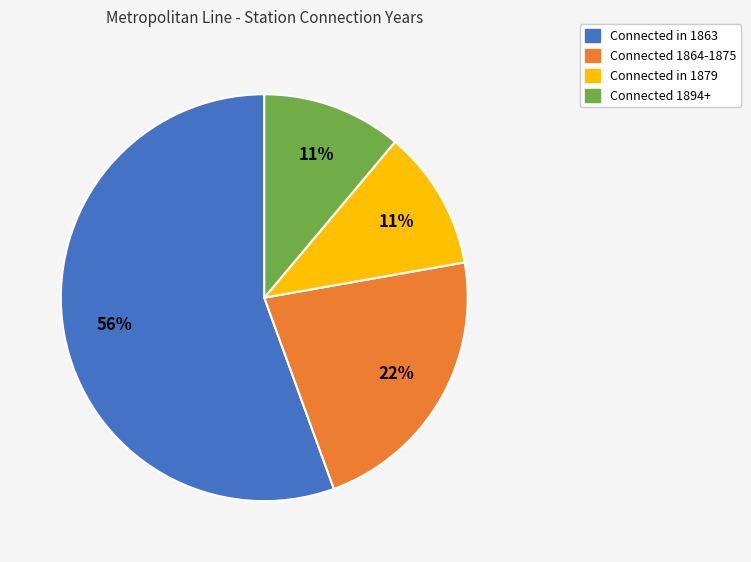

To the nearest percent, what percentage of the pie is Connected 1894+?

11%